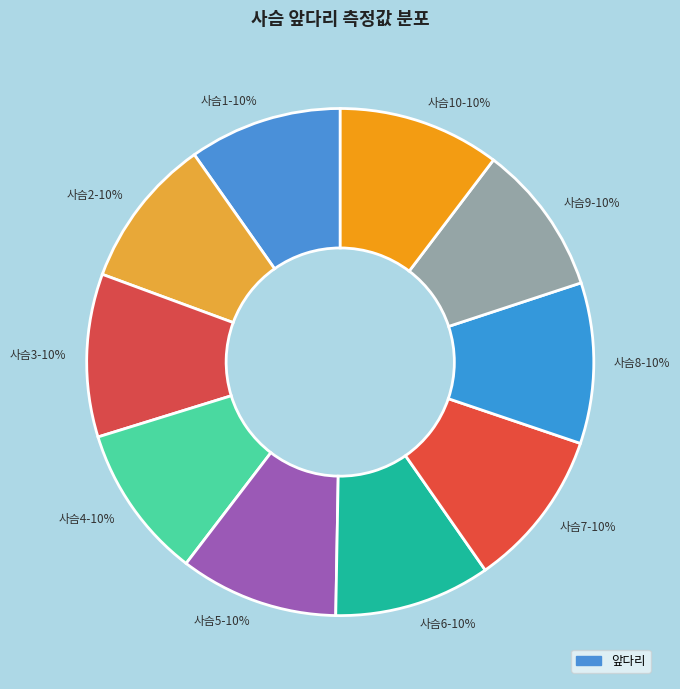

Is there a majority slice in this chart?

No